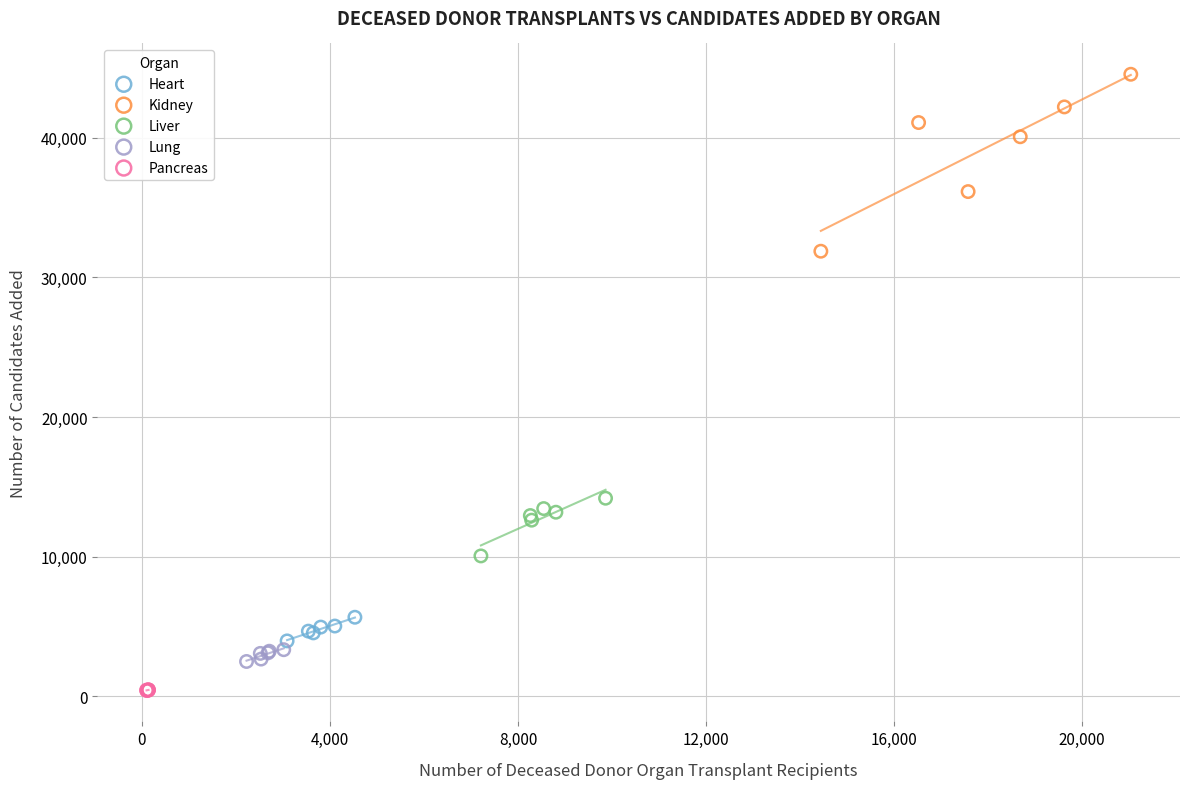

Which series reaches the maximum Y coordinate?

Kidney